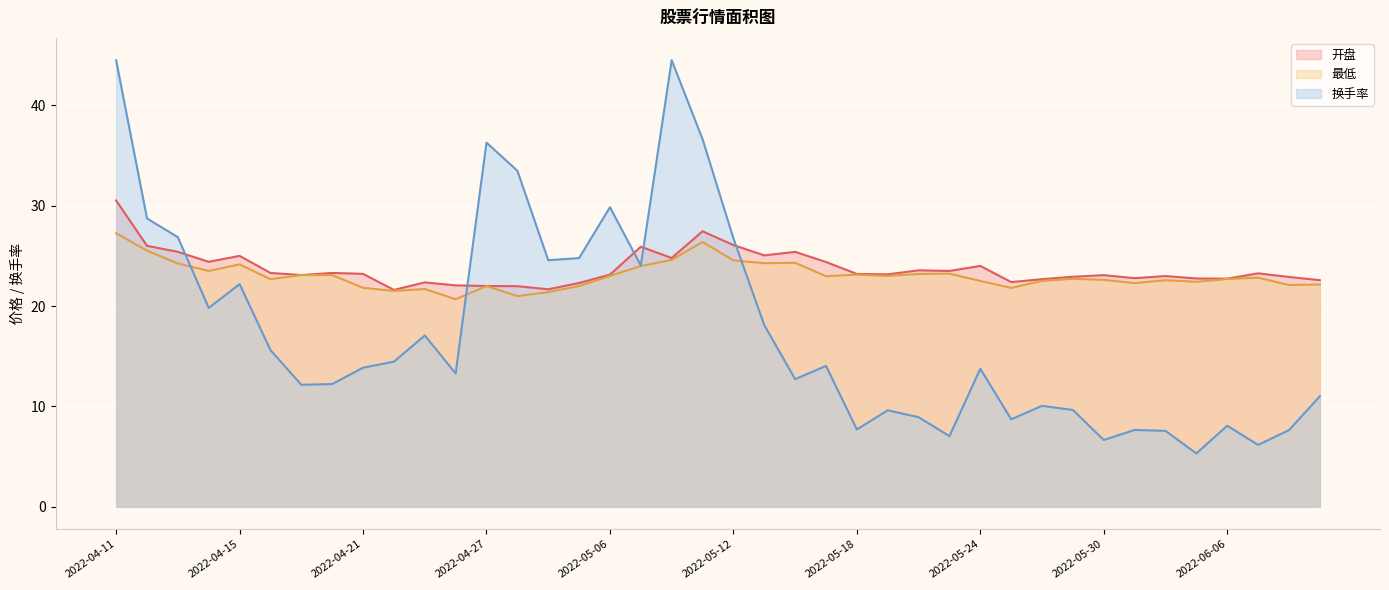

What are all the series names shown in the legend?

开盘, 最低, 换手率